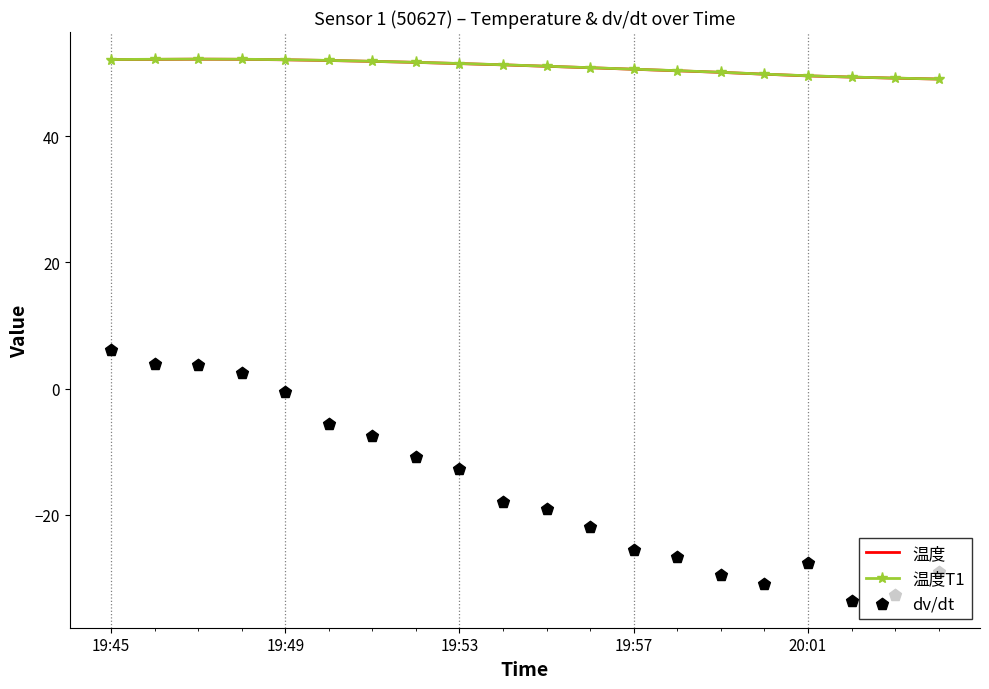

Which series has the largest total across all categories?

温度T1